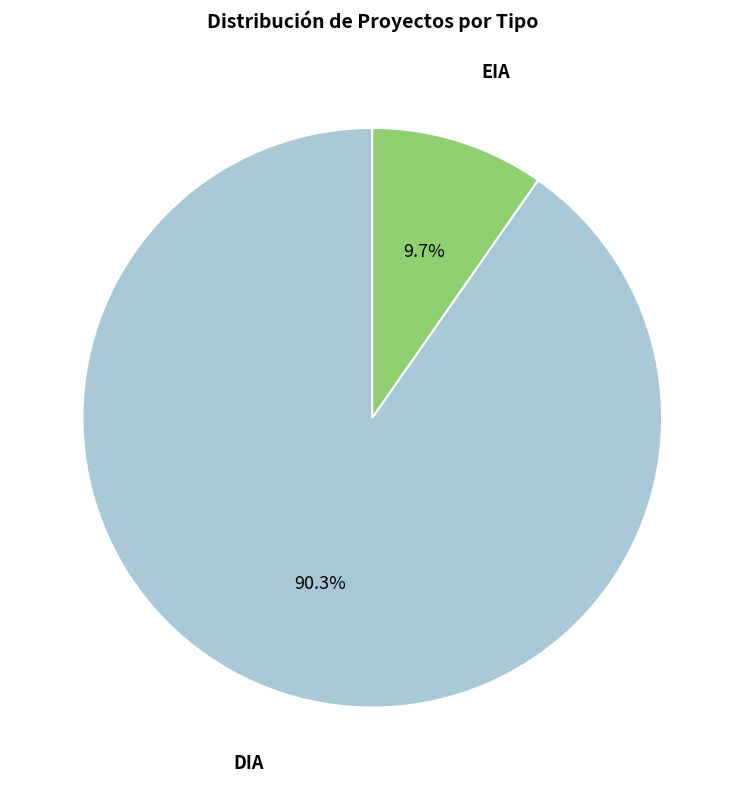

Does any single category account for the majority?

Yes